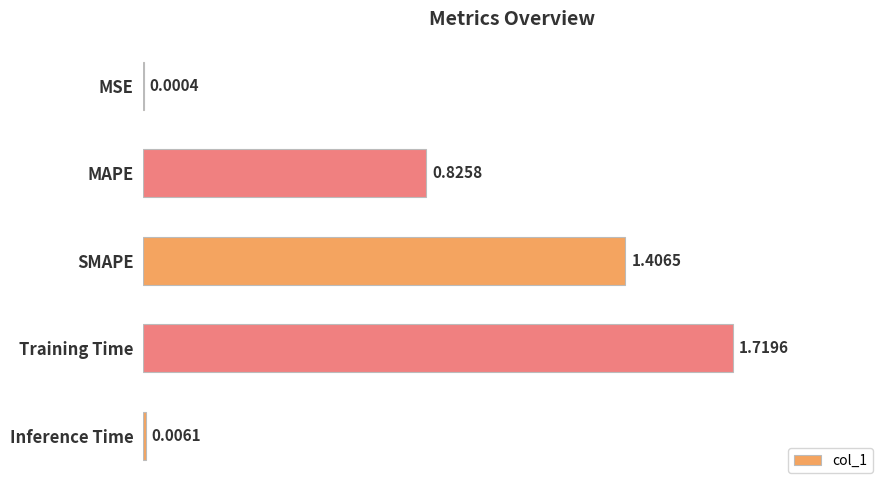

Between Inference Time and MAPE, which is larger?

MAPE